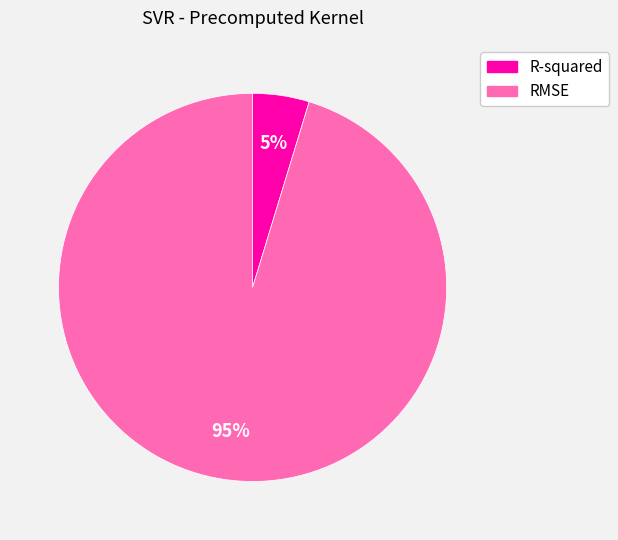

Count the number of slices in the pie.

2